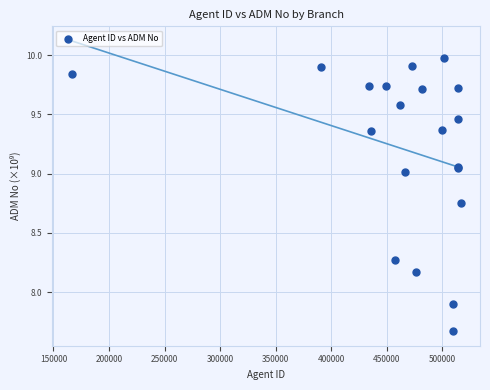

What Y value in the scatter plot is closest to 8?

7.9